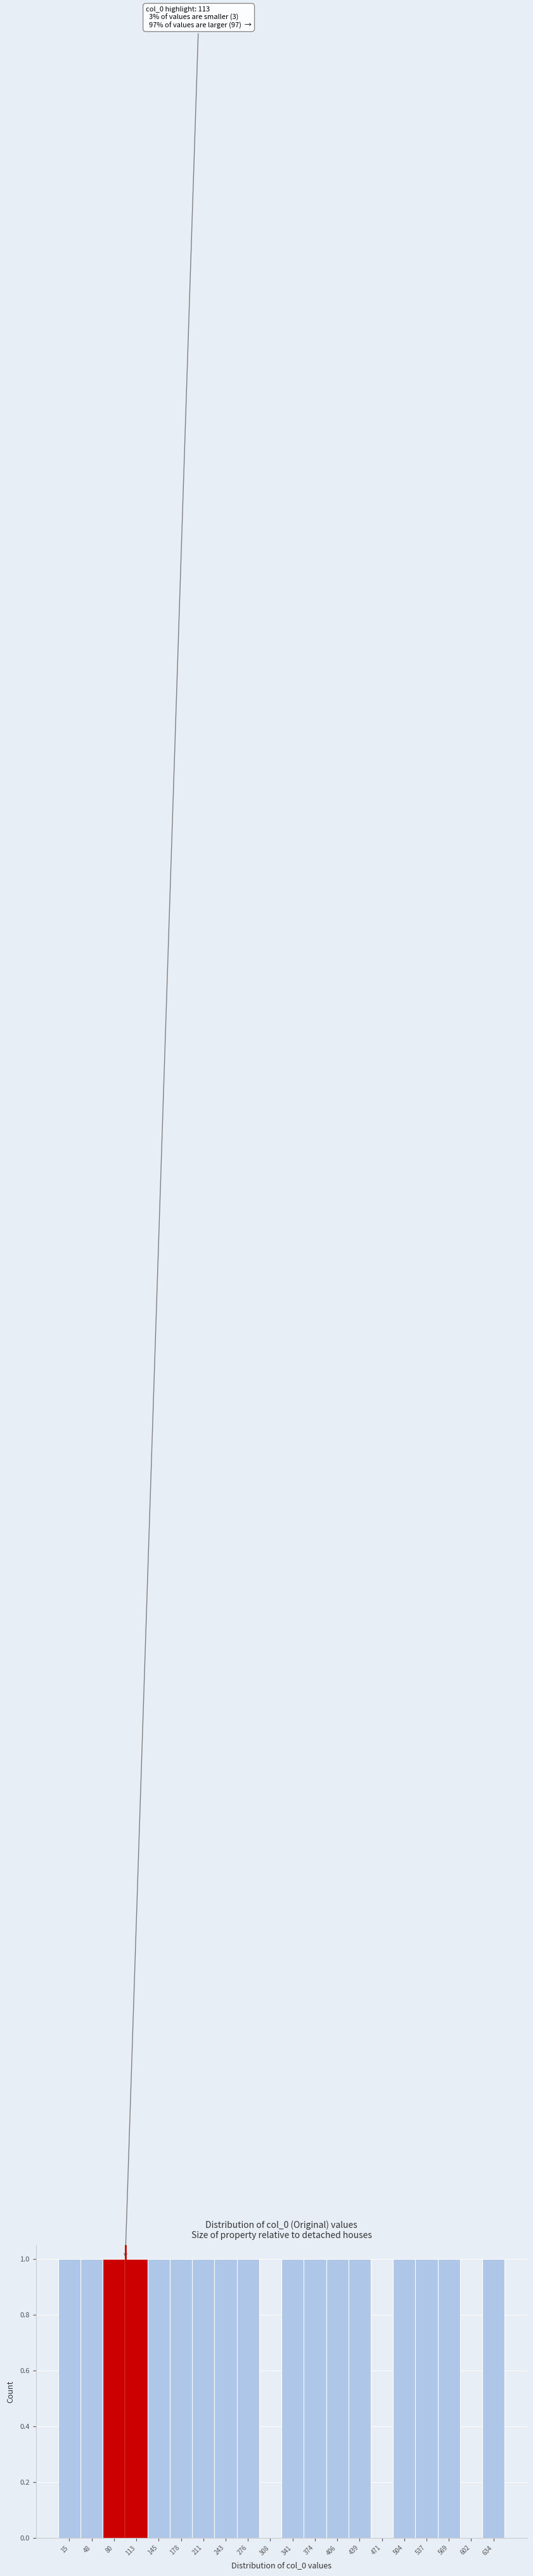

Reading left to right, transcribe all the data shown in this chart.

15=1	48=1	80=1	113=1	145=1	178=1	211=1	243=1	276=1	308=0	341=1	374=1	406=1	439=1	471=0	504=1	537=1	569=1	602=0	634=1